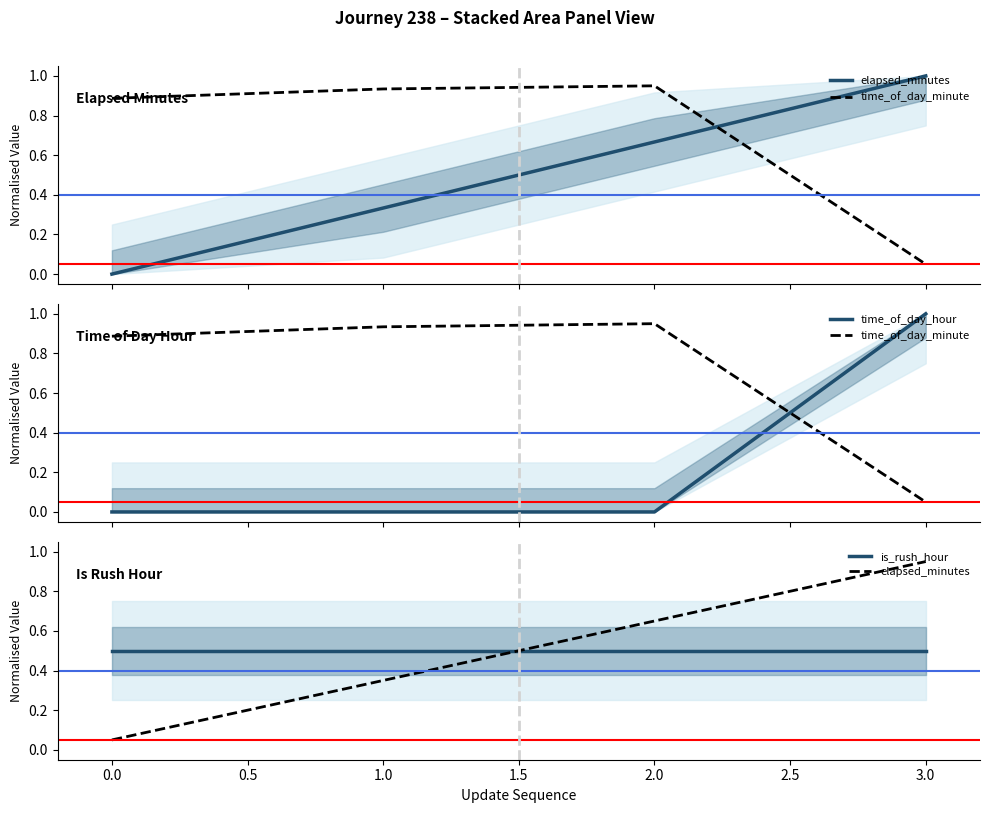

Which series has the widest spread of values?

time_of_day_hour